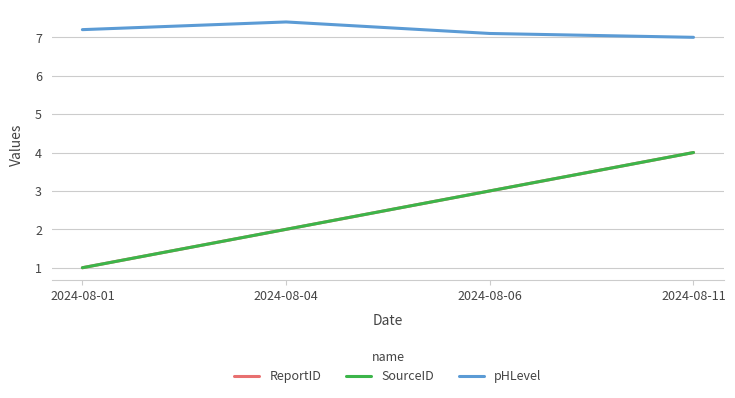

The value of SourceID at 2024-08-11 is 4.0. True or false?

True